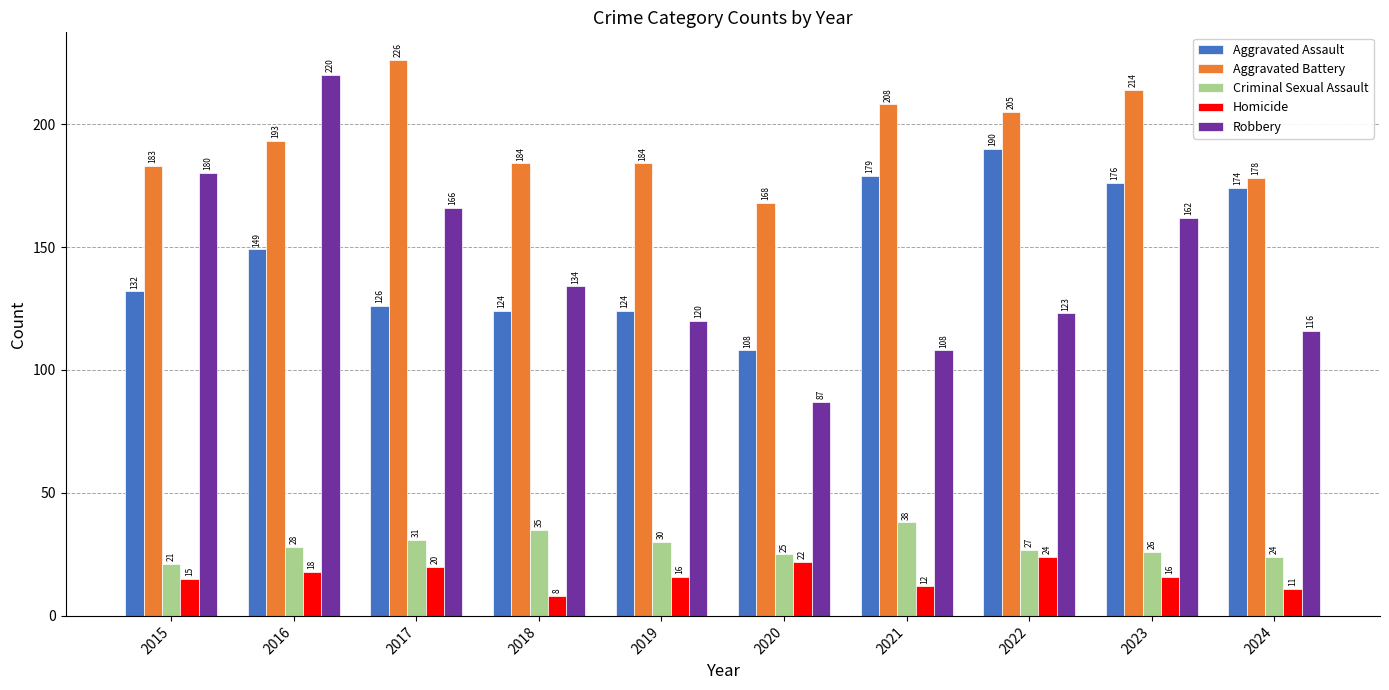

What is the approximate value of Aggravated Battery at 2018, to the nearest 5?

185